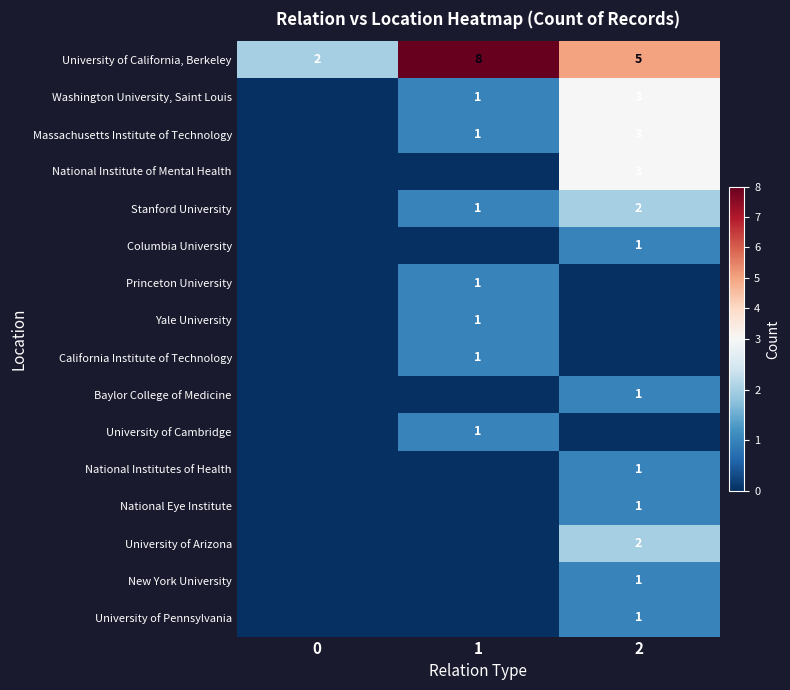

What is the average value of the University of California, Berkeley series?

5